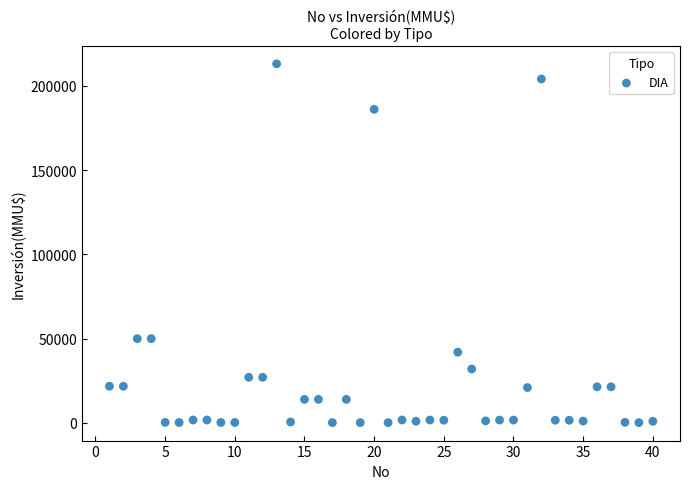

What is the range of Y values (max minus min)?

212800